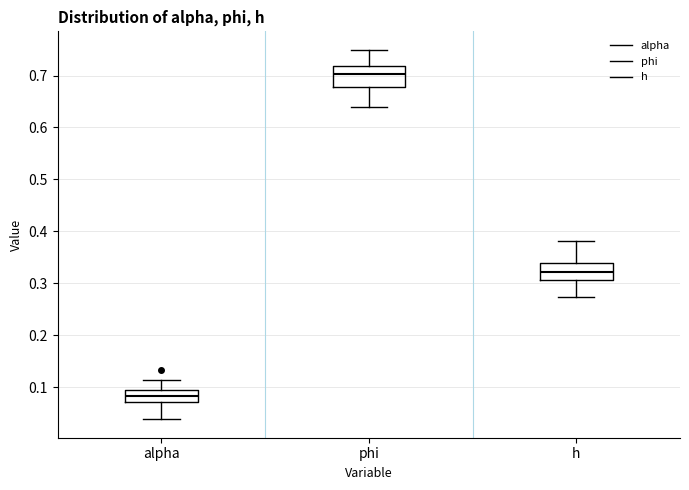

Where does the median line of the box for phi sit on the y-axis? The values are not printed on the chart, so give them approximately, as read against the axis.

0.70